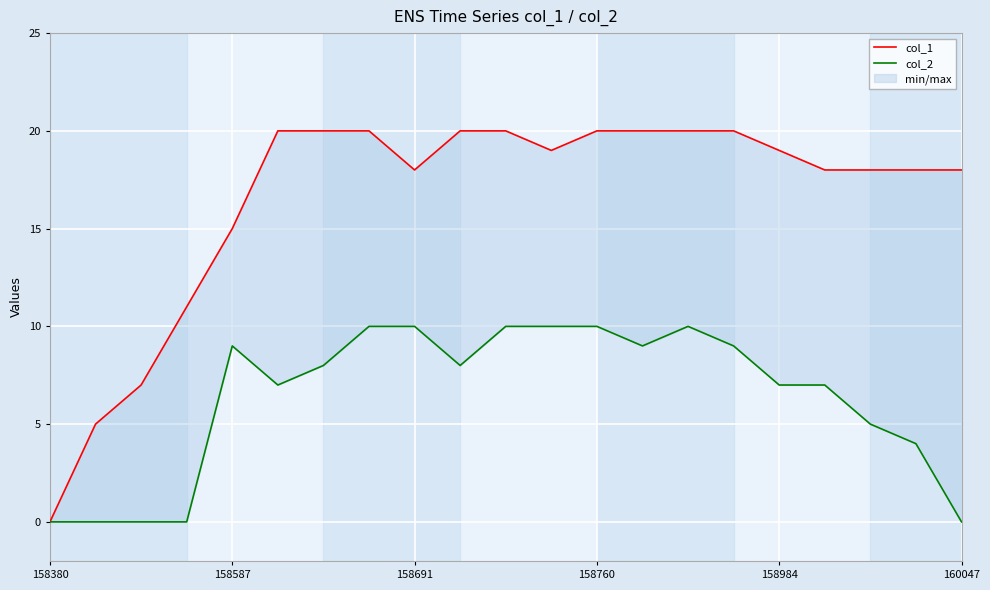

How many lines are shown in the chart?

2